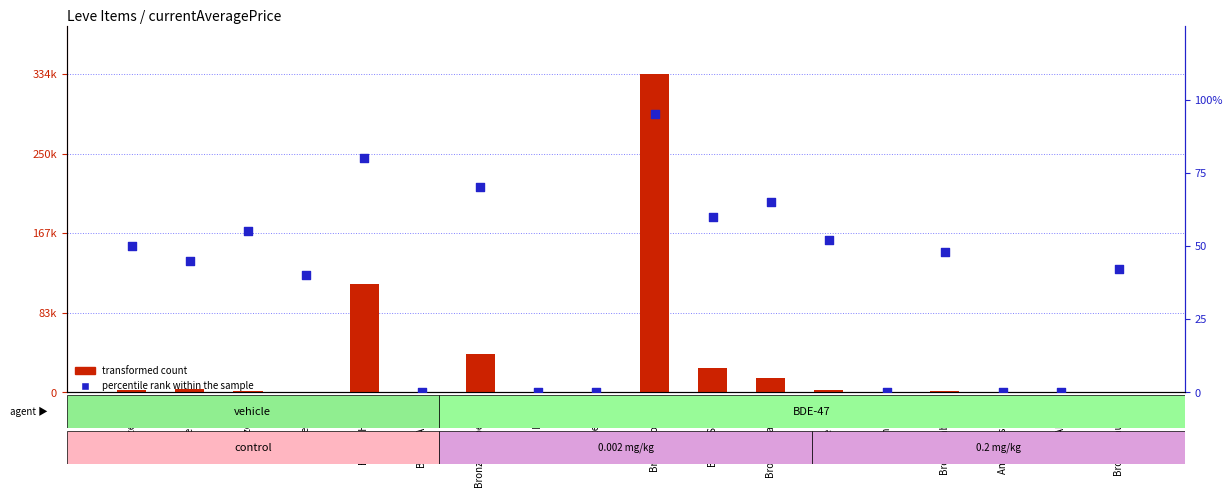

Which series has the largest total across all categories?

transformed count